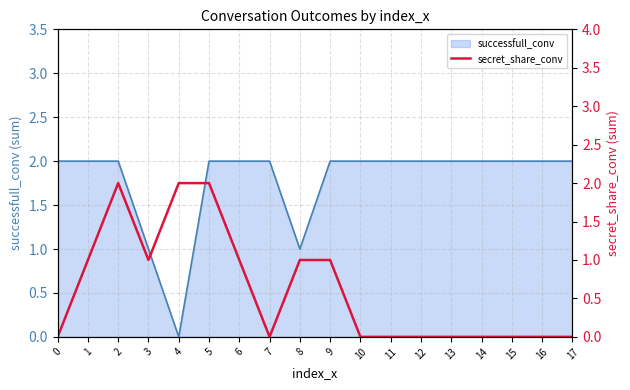

True or false: successfull_conv has a value of 1 at 8.

True